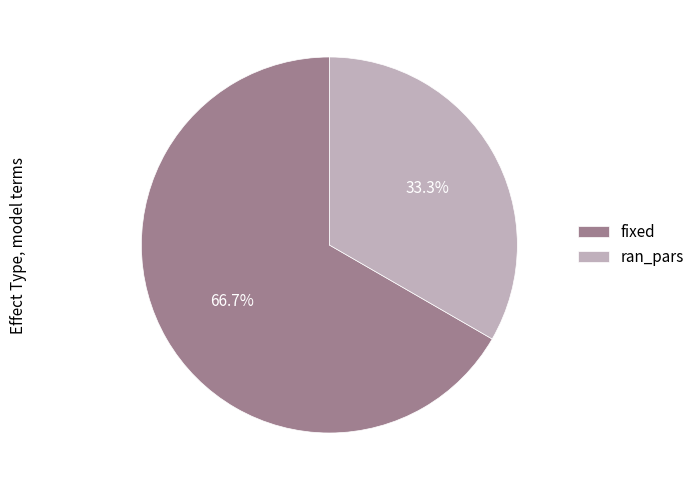

Combined, what portion of the pie is fixed and ran_pars?

100.0%